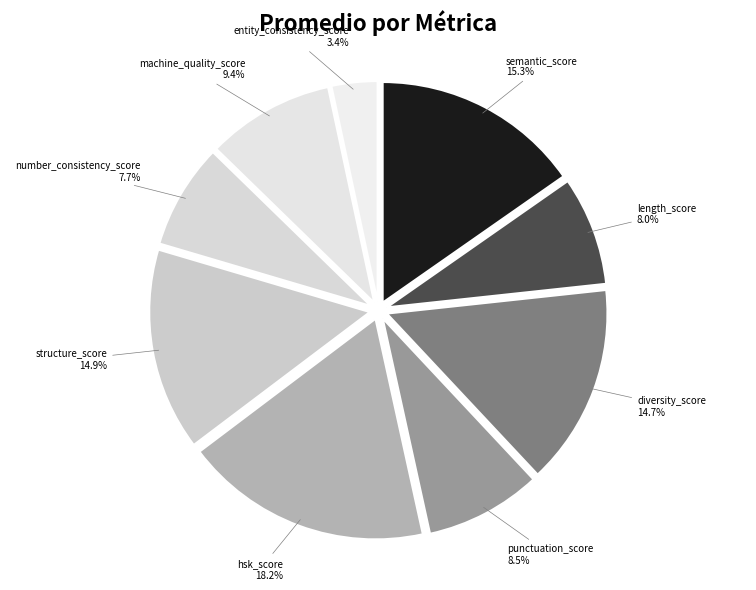

Is there any slice that represents more than half of the pie?

No